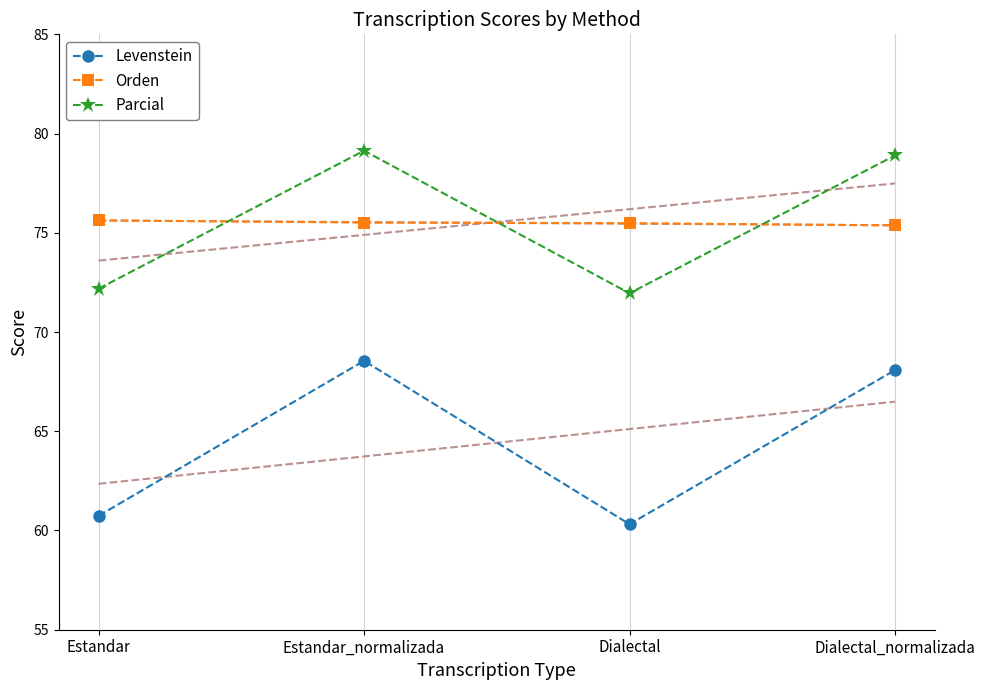

How many lines are shown in the chart?

3